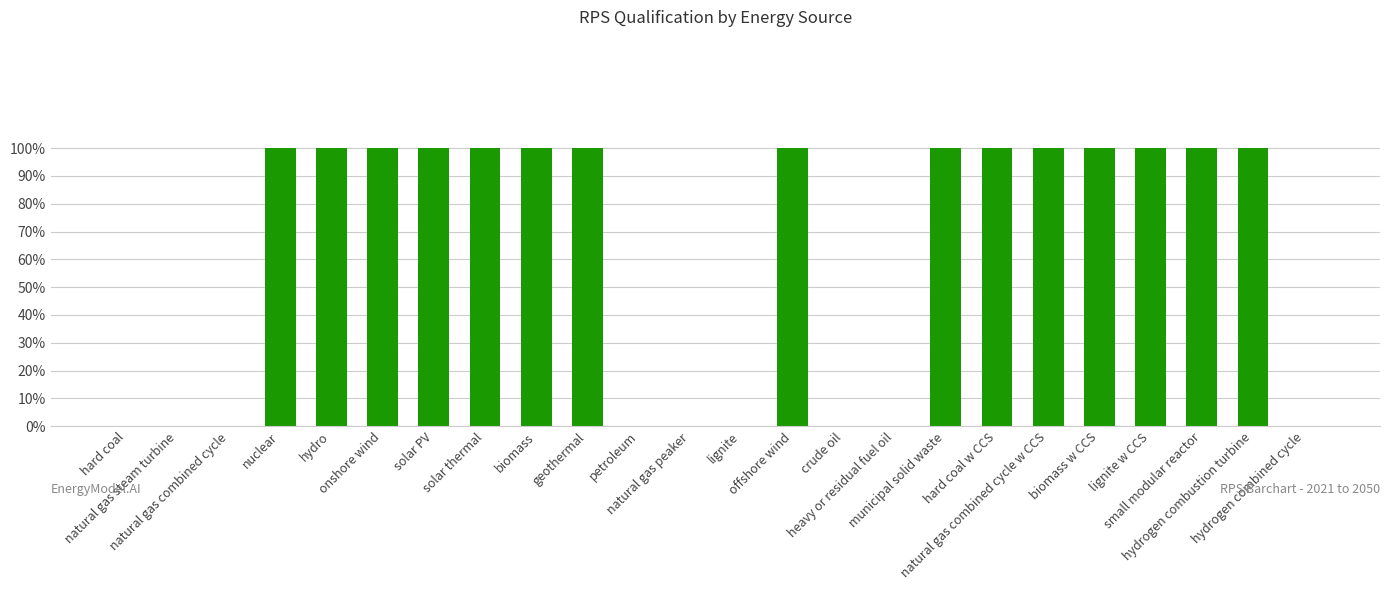

Rank the categories by value from lowest to highest.

hard coal, natural gas steam turbine, natural gas combined cycle, petroleum, natural gas peaker, lignite, crude oil, heavy or residual fuel oil, hydrogen combined cycle, nuclear, hydro, onshore wind, solar PV, solar thermal, biomass, geothermal, offshore wind, municipal solid waste, hard coal w CCS, natural gas combined cycle w CCS, biomass w CCS, lignite w CCS, small modular reactor, hydrogen combustion turbine